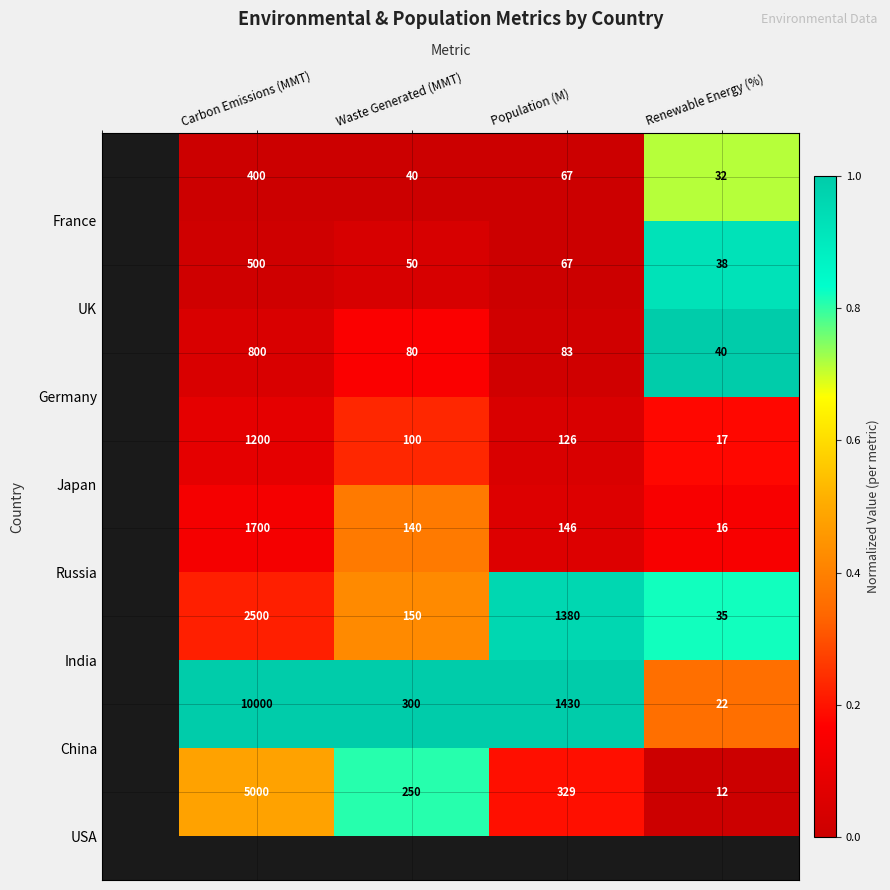

What is the maximum value shown in the chart?

10000